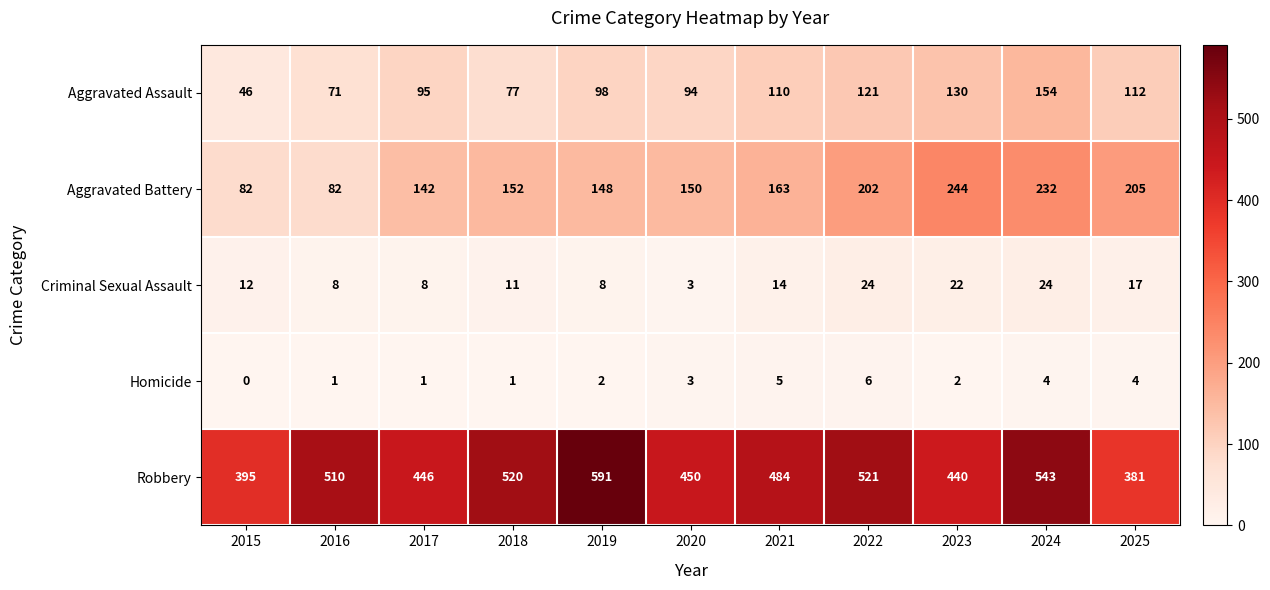

True or false: Homicide has a value of 3 at 2019.

False